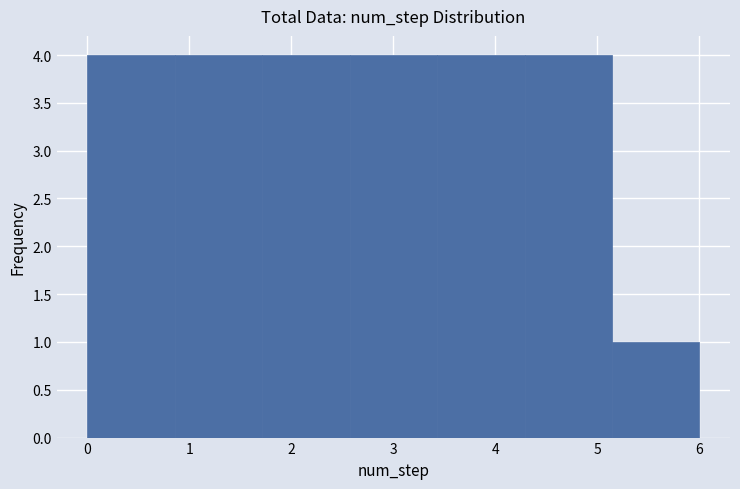

How tall is the bar that spans 1.7 to 2.6 on the x-axis? Neither the bar edges nor the heights are printed on the chart, so give them approximately, as read against the axes.

4